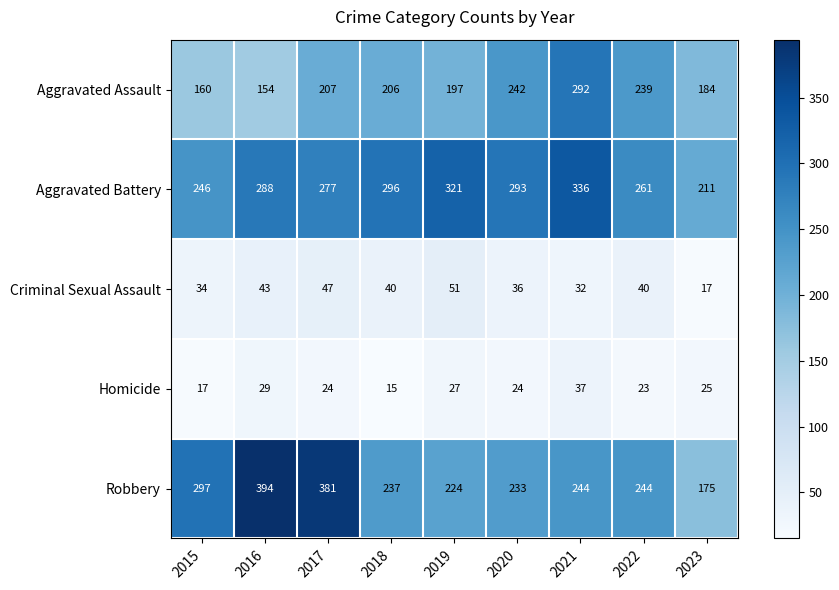

Between 2019 and 2021, which series saw the biggest shift?

Aggravated Assault